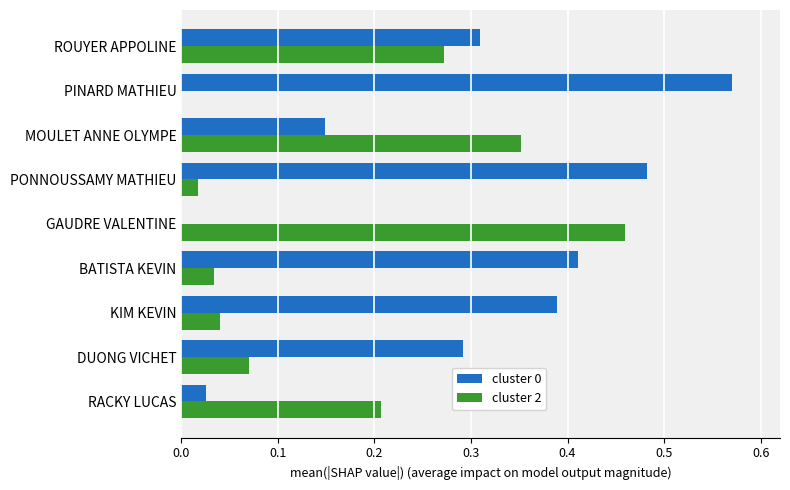

What is the sum of all cluster 0 values?

2.6